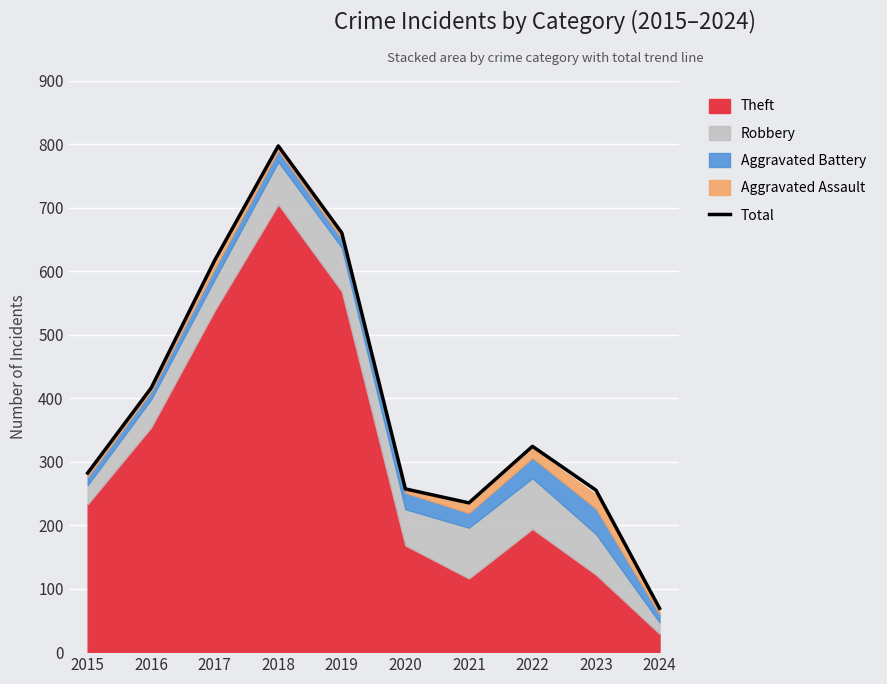

What is the sum of all values?

3912